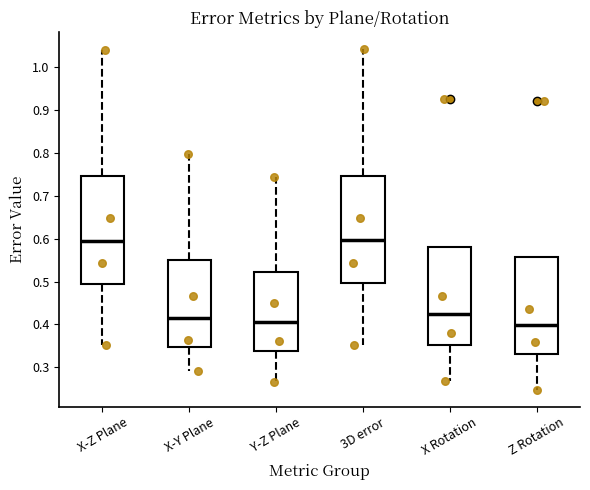

Where is the lower edge of the box for X Rotation on the y-axis? The values are not printed on the chart, so give them approximately, as read against the axis.

0.35